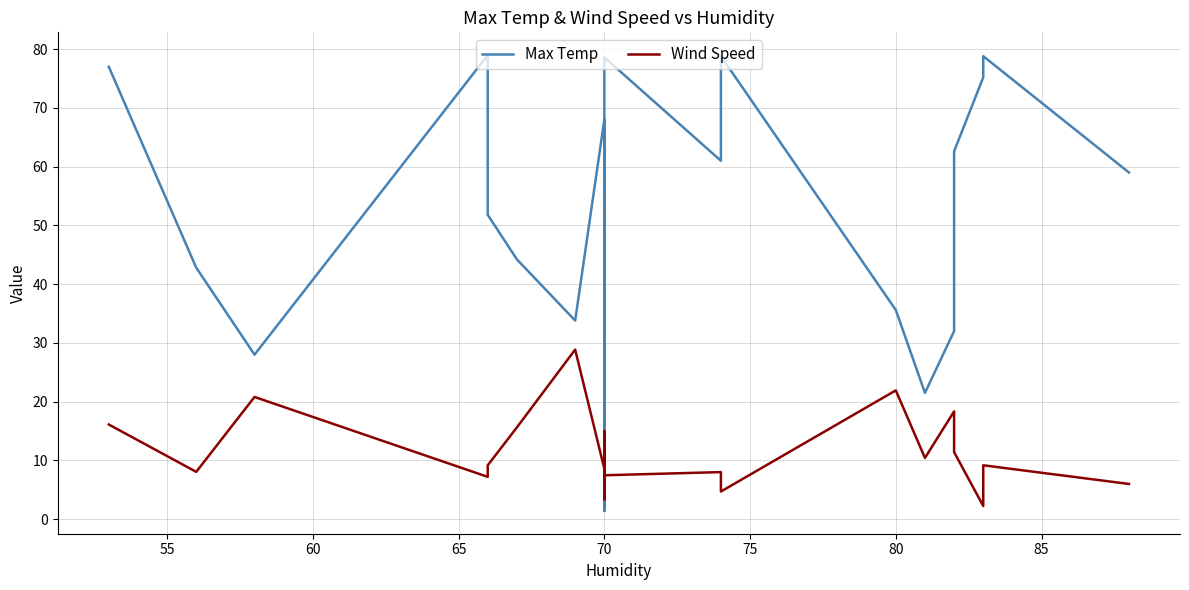

Which has a higher value, 70 or 70?

70